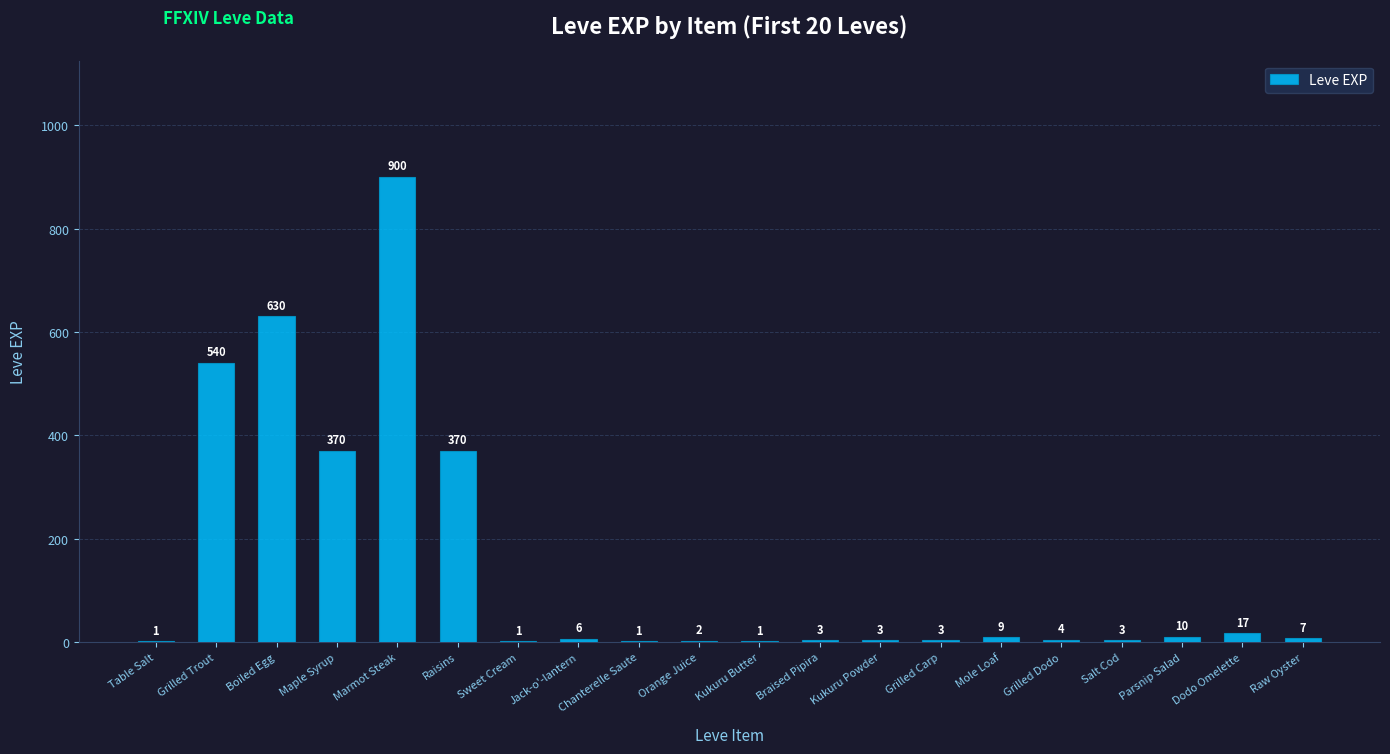

What is the change in value from Table Salt to Mole Loaf?

+8